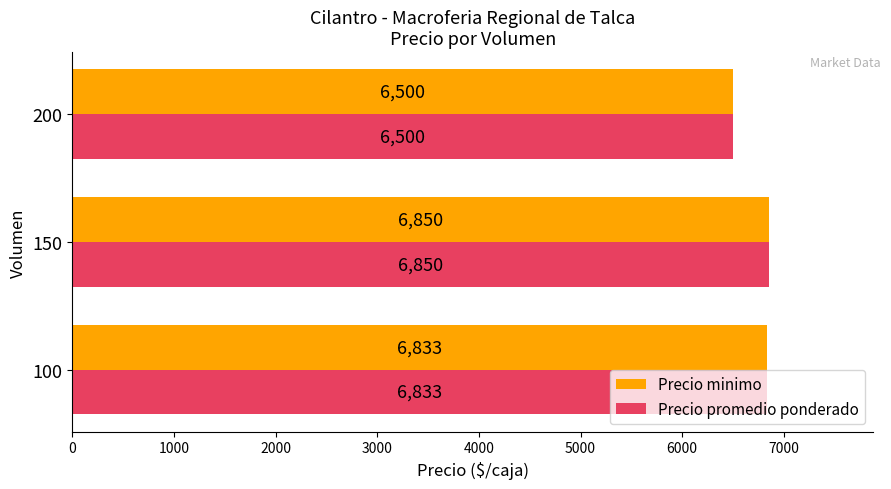

At which category is the sum across all series the highest?

150